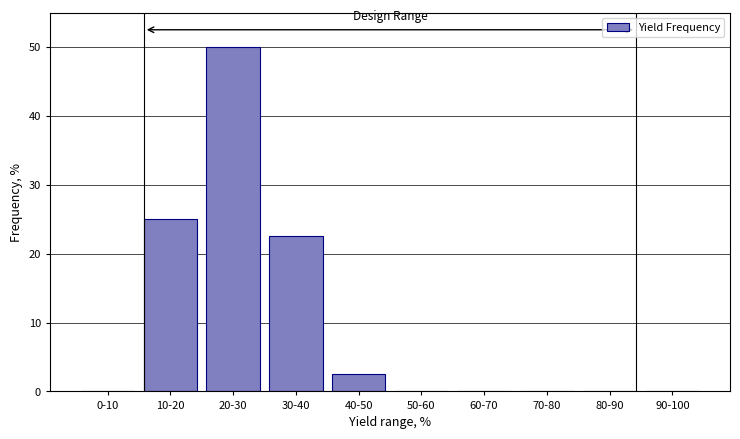

Reading right to left, extract all data points from this chart.

90-100=0.0	80-90=0.0	70-80=0.0	60-70=0.0	50-60=0.0	40-50=2.5	30-40=22.5	20-30=50.0	10-20=25.0	0-10=0.0